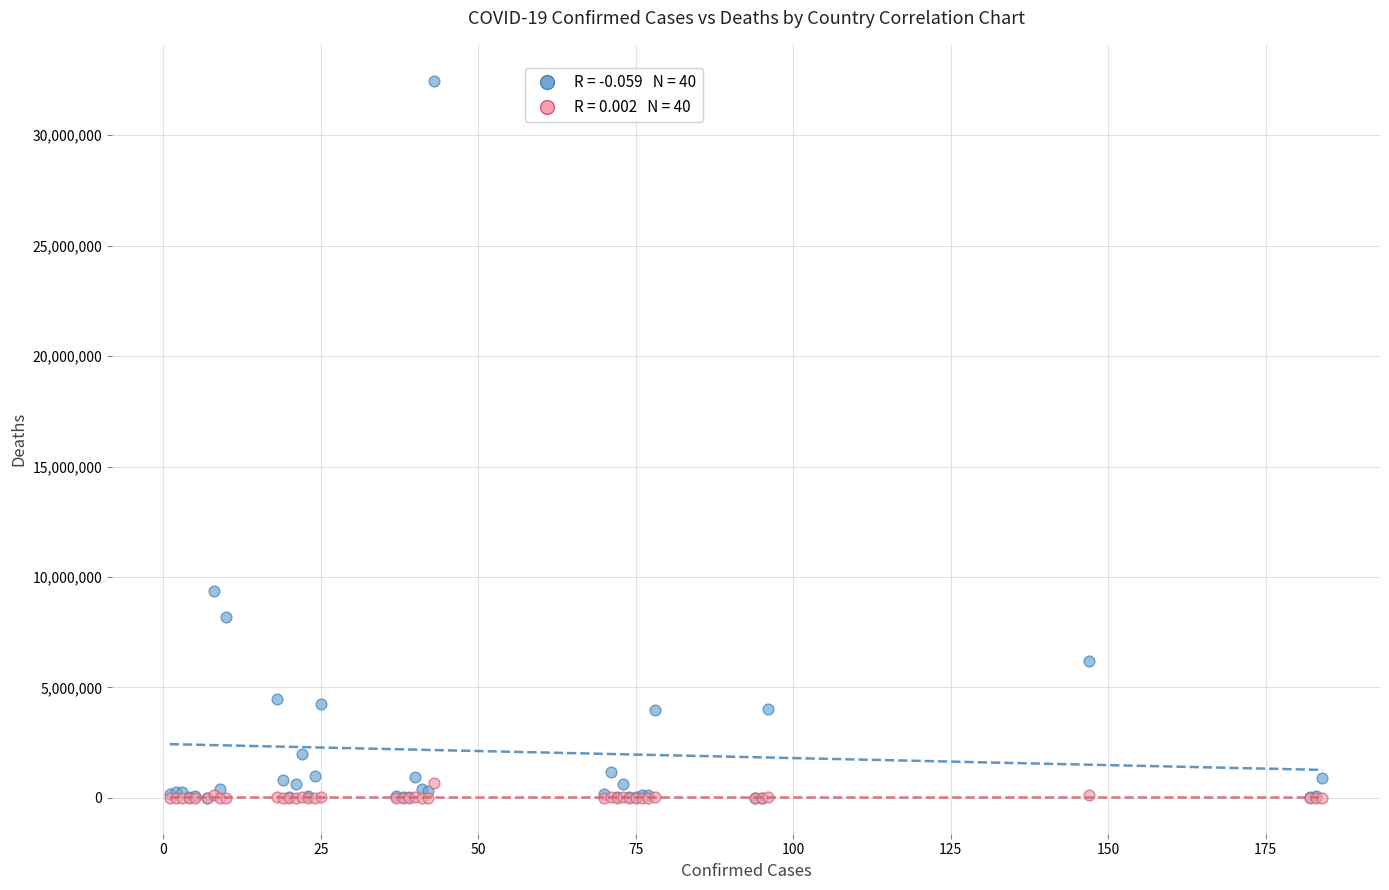

Across all series, what Y value is closest to 16235934?

9367172